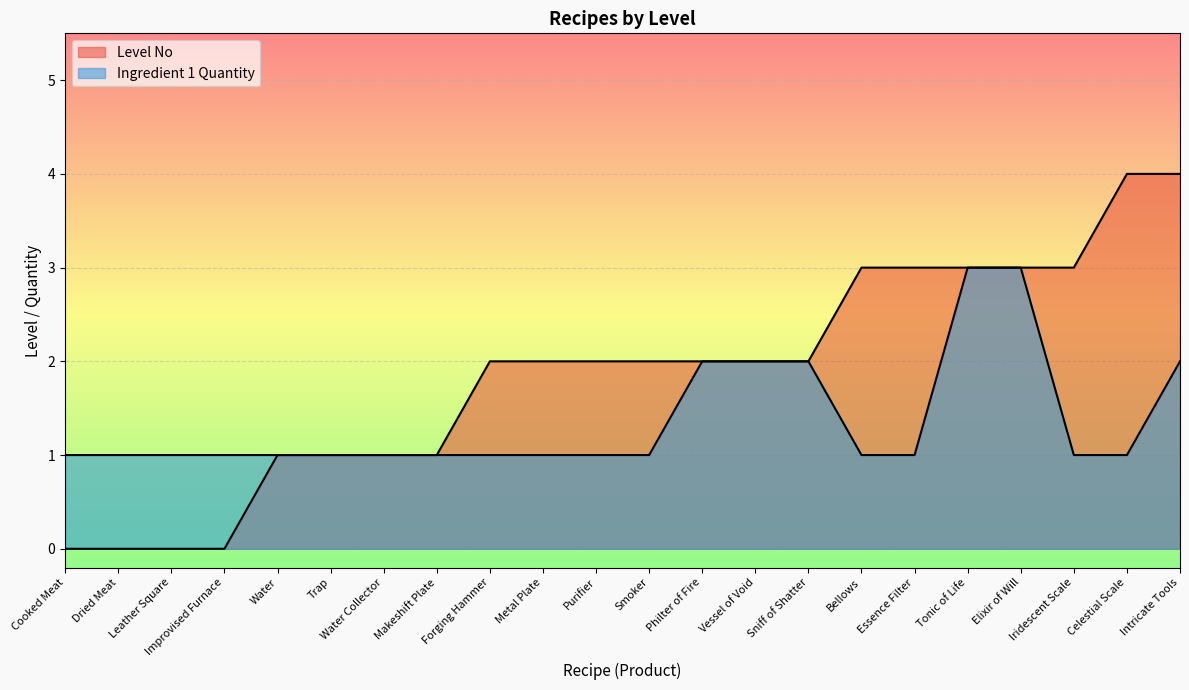

Count the Ingredient 1 Quantity values in the range 1 to 2.

20